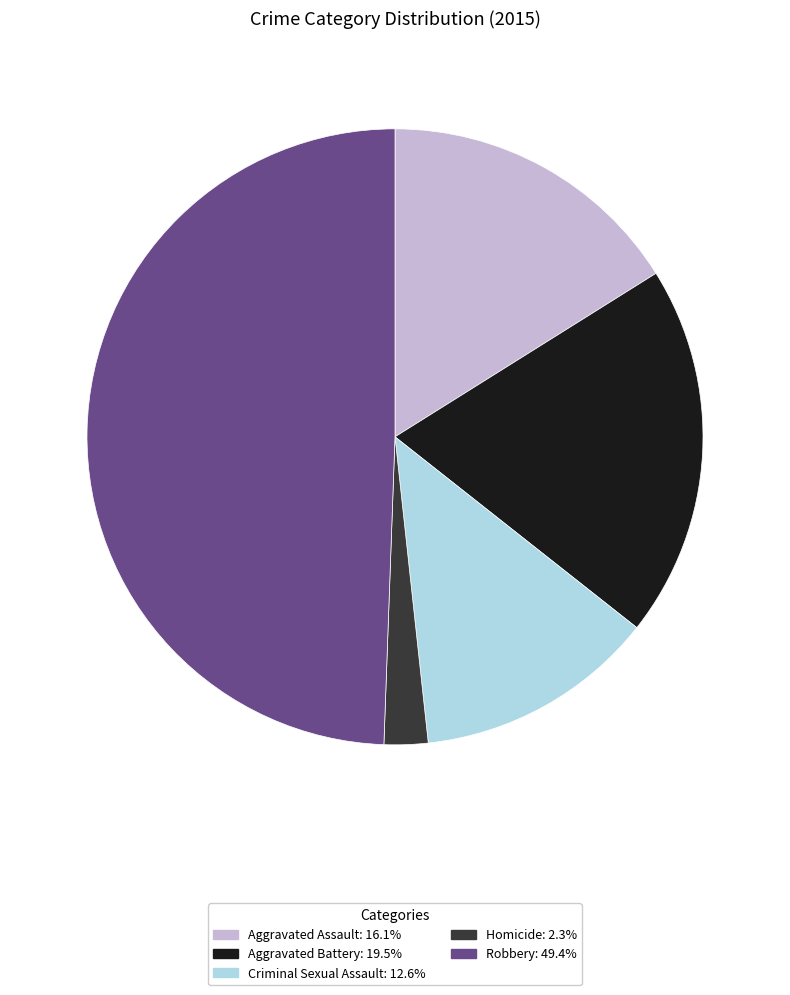

Approximately how many times larger is the value at Robbery: 49.4% compared to Criminal Sexual Assault: 12.6%?

3.9